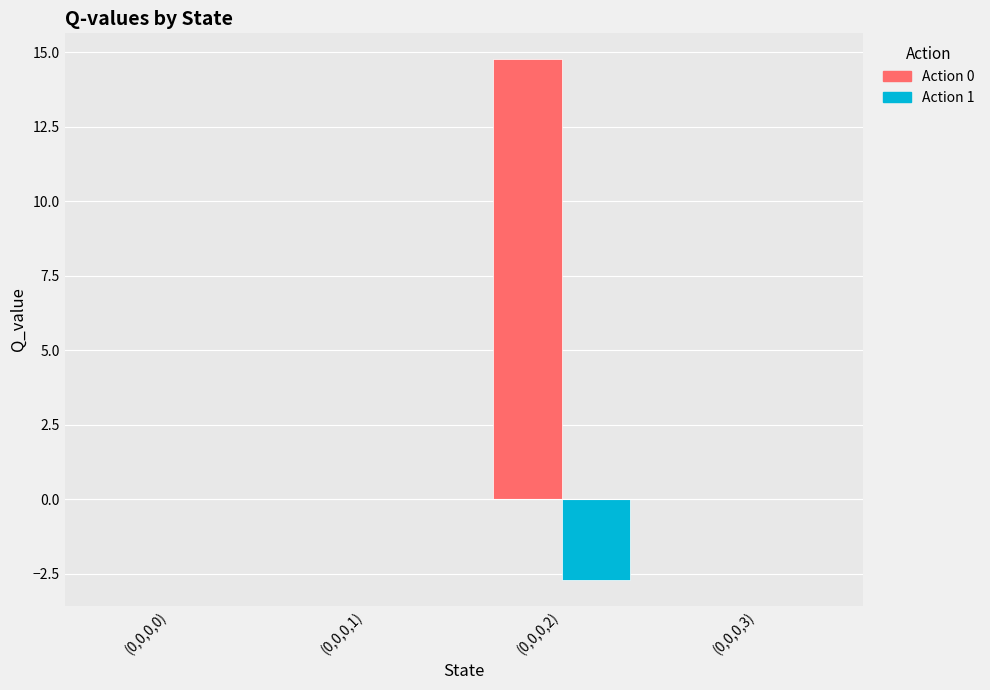

Is the value of Action 1 at (0,0,0,0) greater than the value of Action 0 at (0,0,0,0)?

No